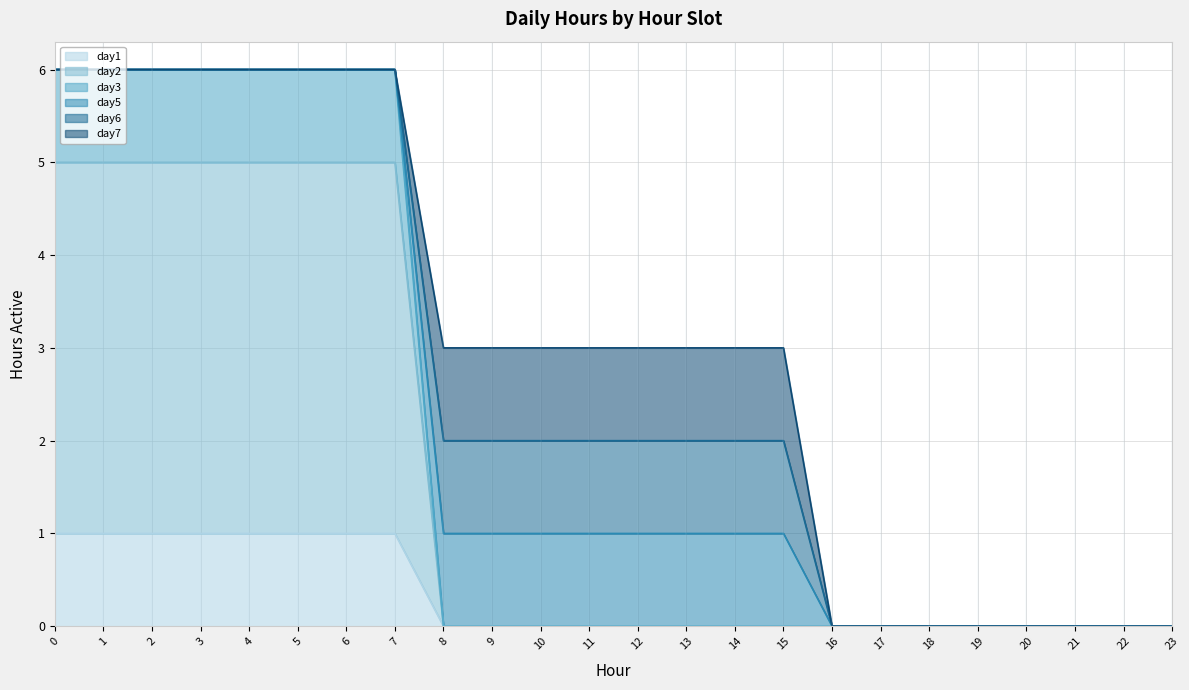

What is the difference between the maximum and minimum values in the day6 (line) series?

6